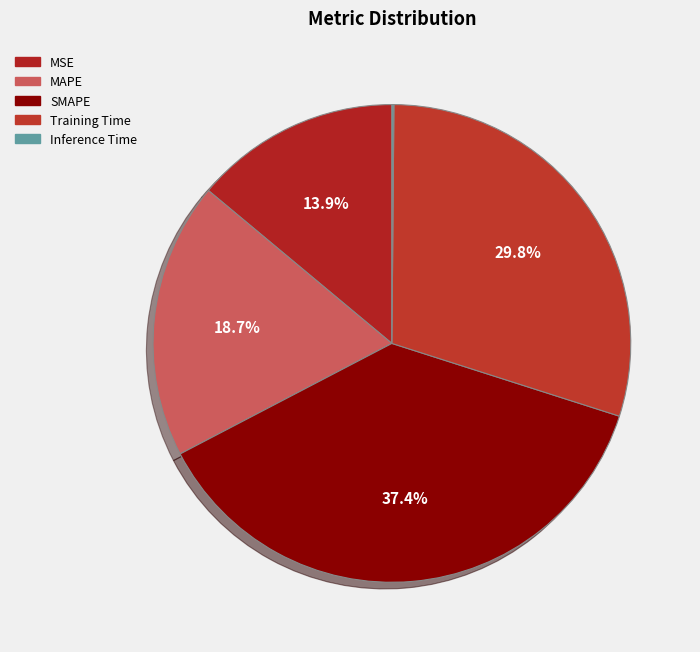

Count the number of slices in the pie.

5